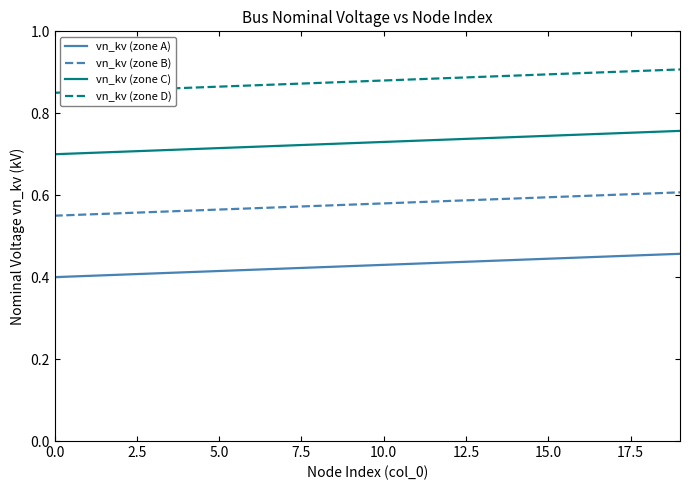

List the series in order of their peak value, lowest first.

vn_kv (zone A), vn_kv (zone B), vn_kv (zone C), vn_kv (zone D)